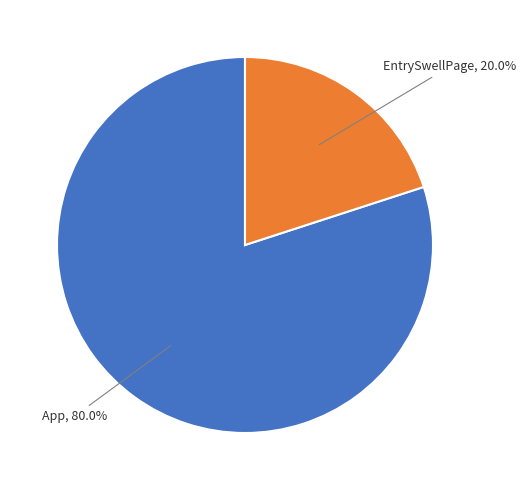

Is there a majority slice in this chart?

Yes